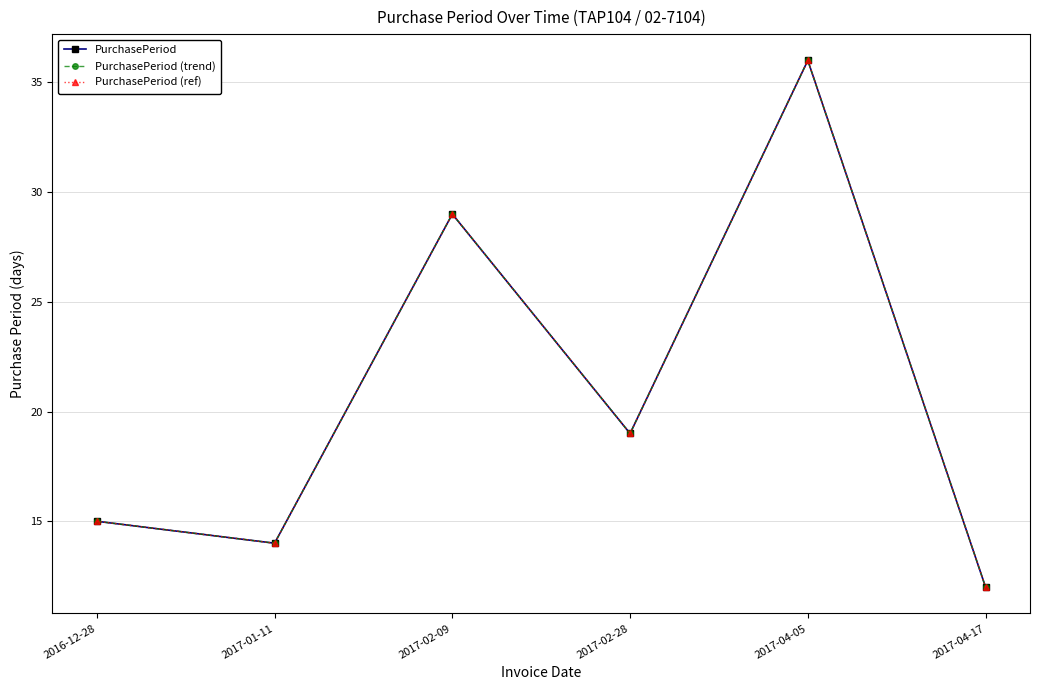

What is the smallest value displayed?

12